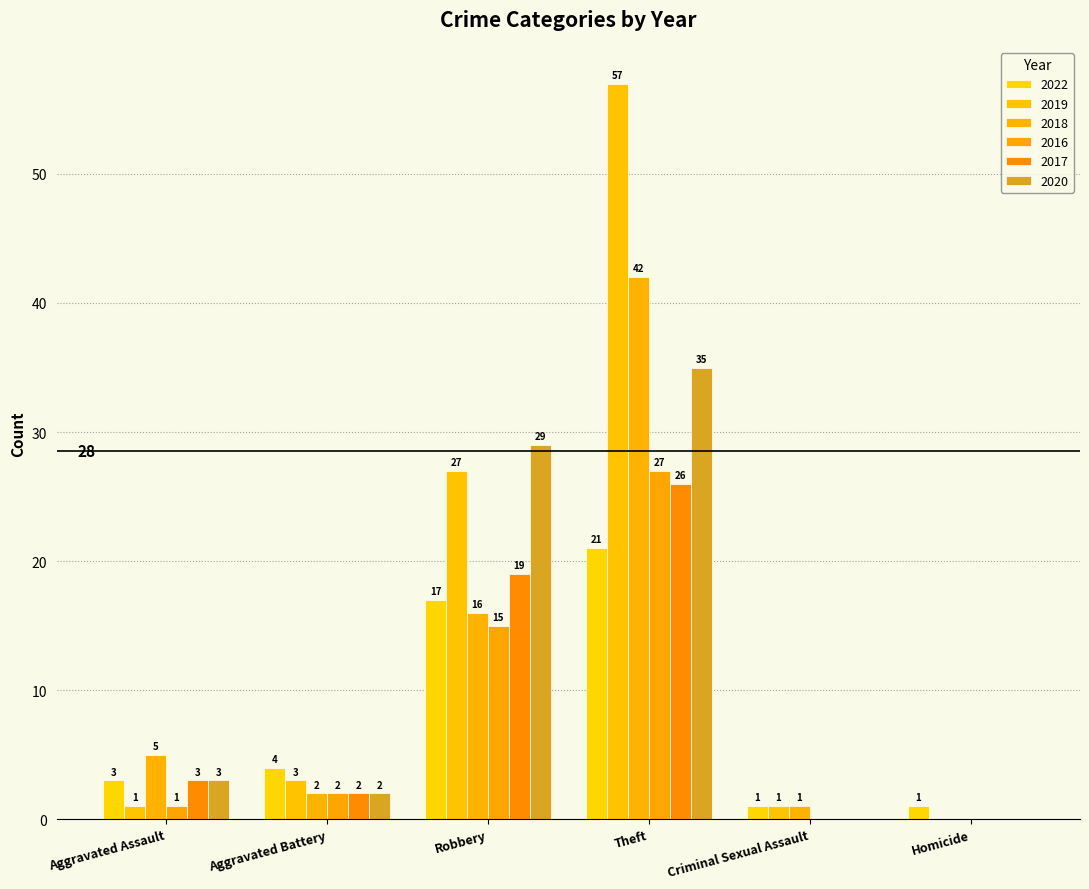

Which series has the widest spread of values?

2019